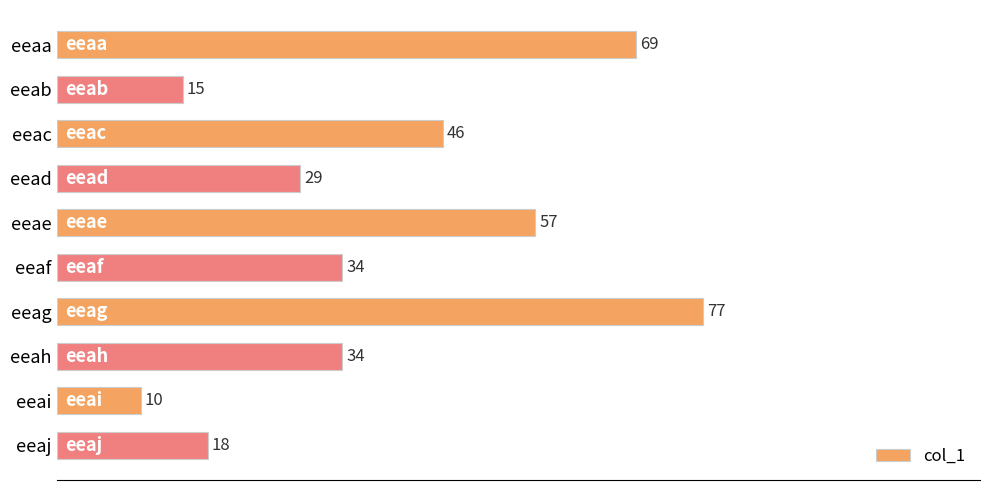

What is the change in value from eeab to eeaf?

+19